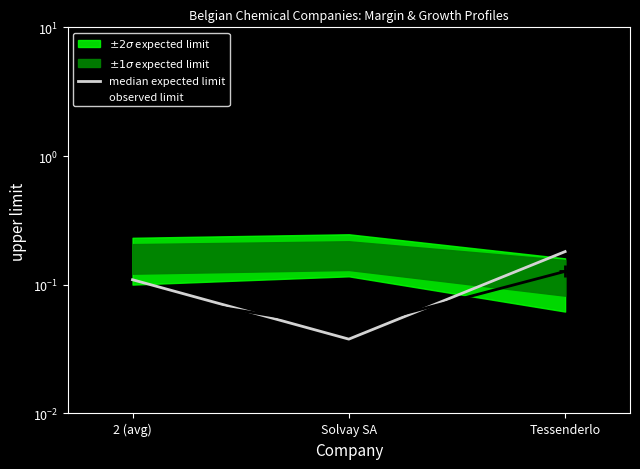

Is this an area chart (filled region under the line)?

No